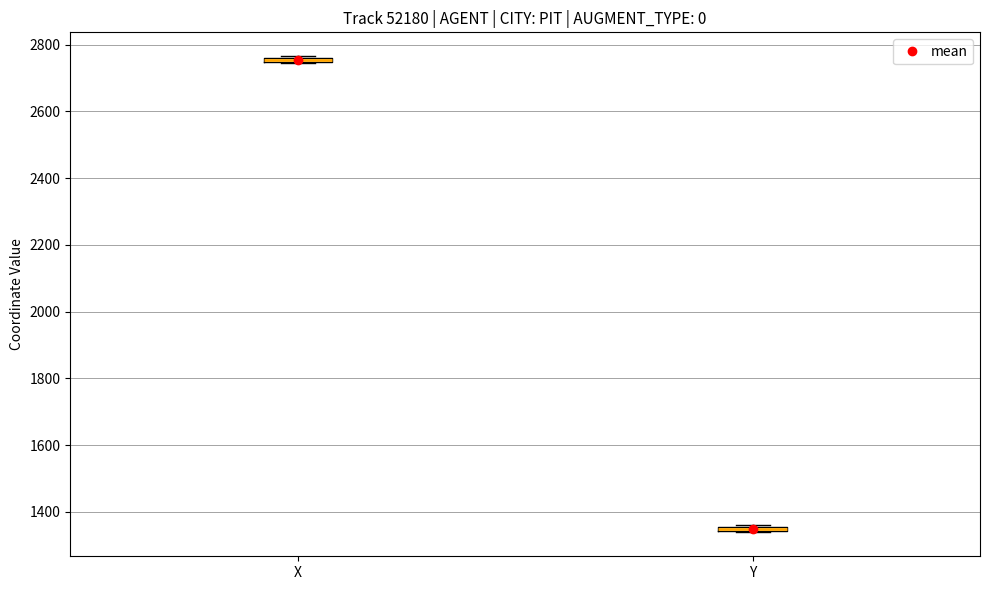

Where is the upper edge of the box for X on the y-axis? The values are not printed on the chart, so give them approximately, as read against the axis.

2760